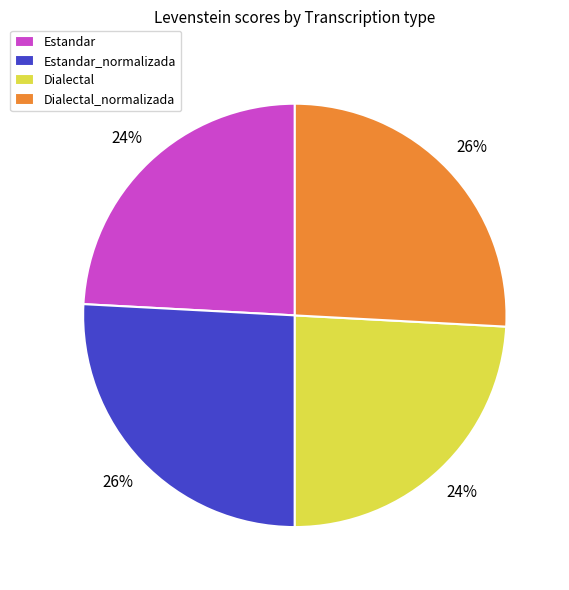

True or false: Estandar accounts for 33% of the total.

False